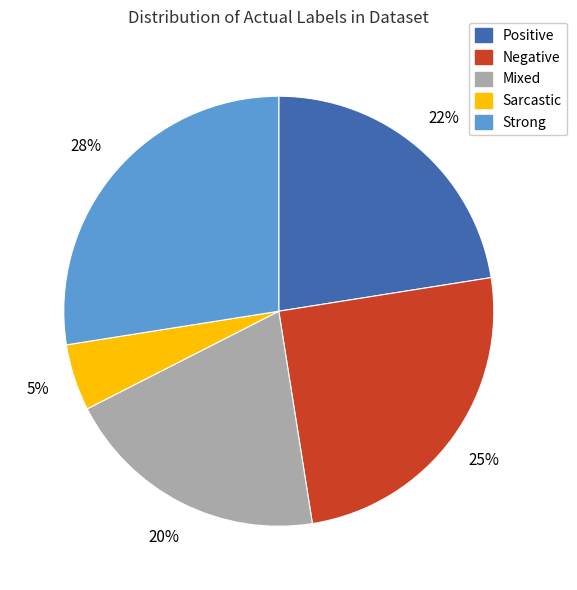

Which slice is the largest?

Strong